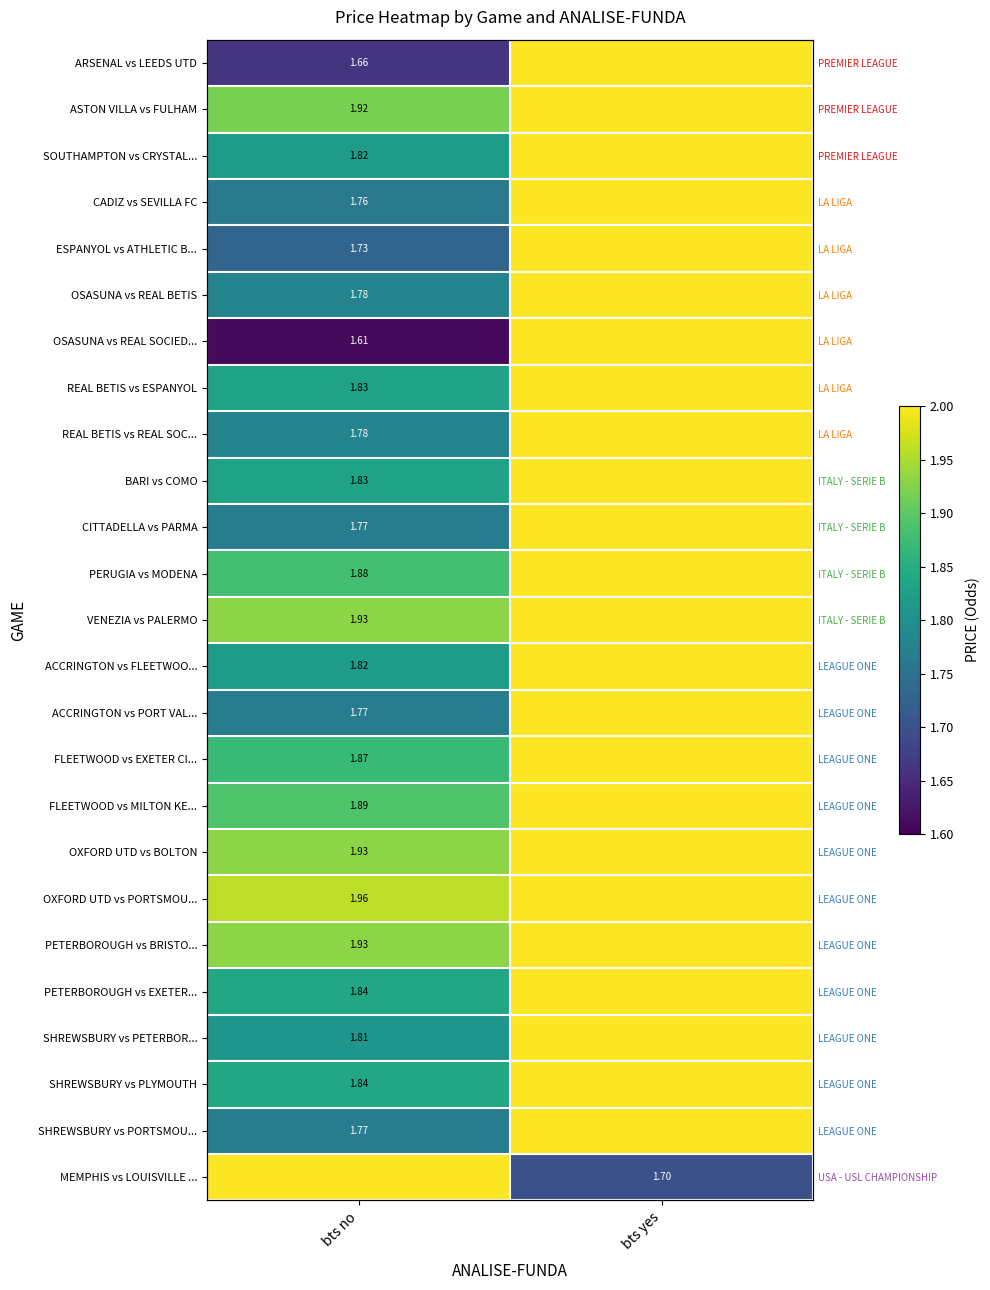

At how many categories does at least one series exceed 1?

2